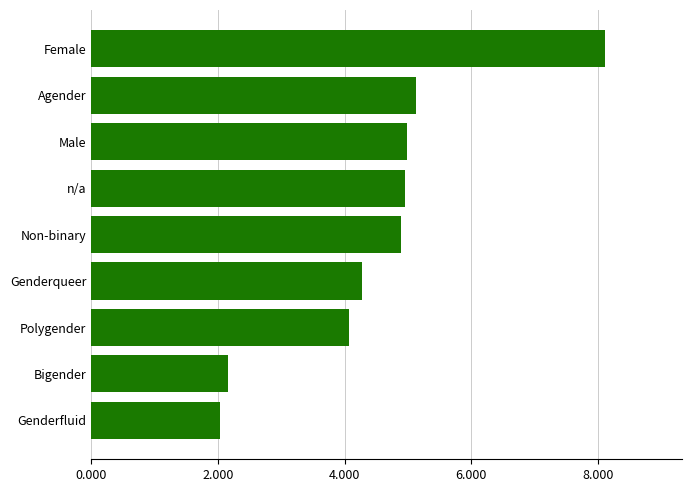

Approximately how many times larger is the value at Genderfluid compared to Female?

0.3